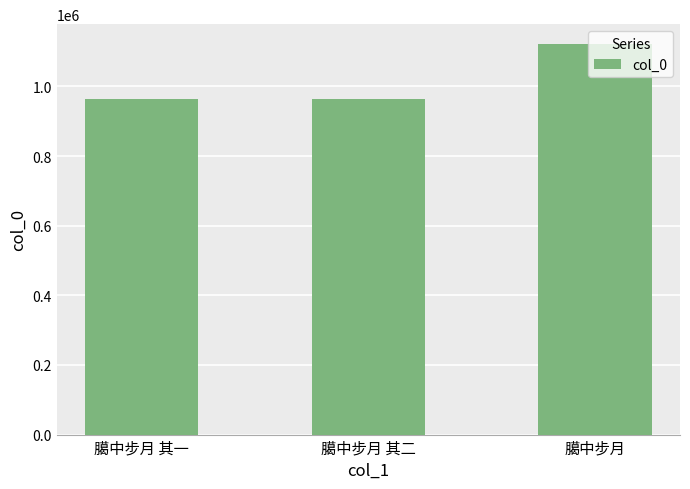

Is it true that the value at 臈中步月 is 472334?

False